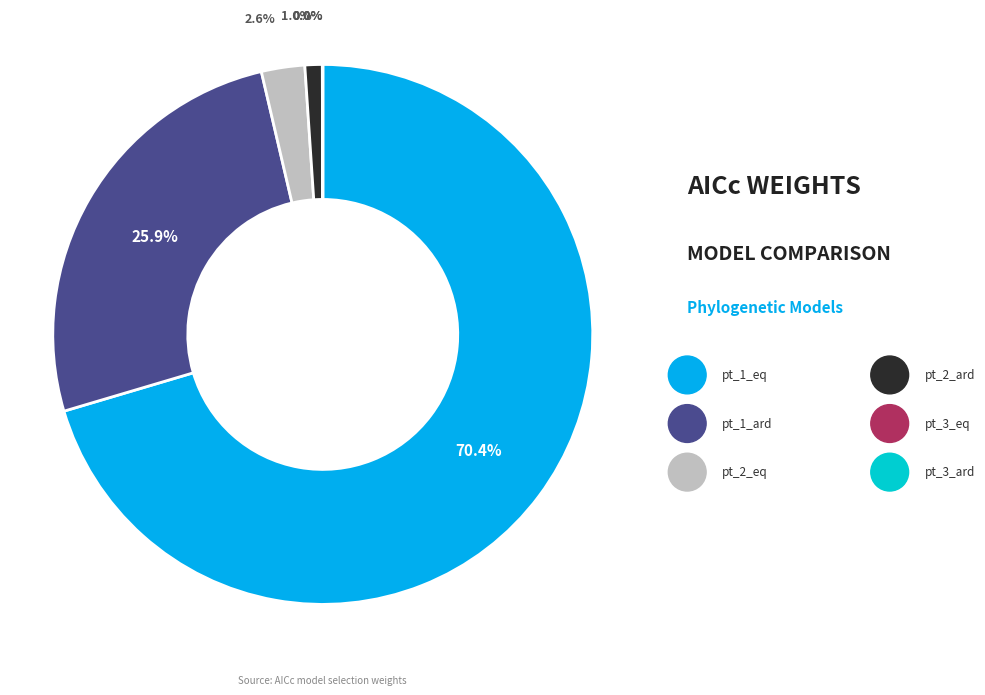

Does pt_1_eq represent more than half of the total?

Yes